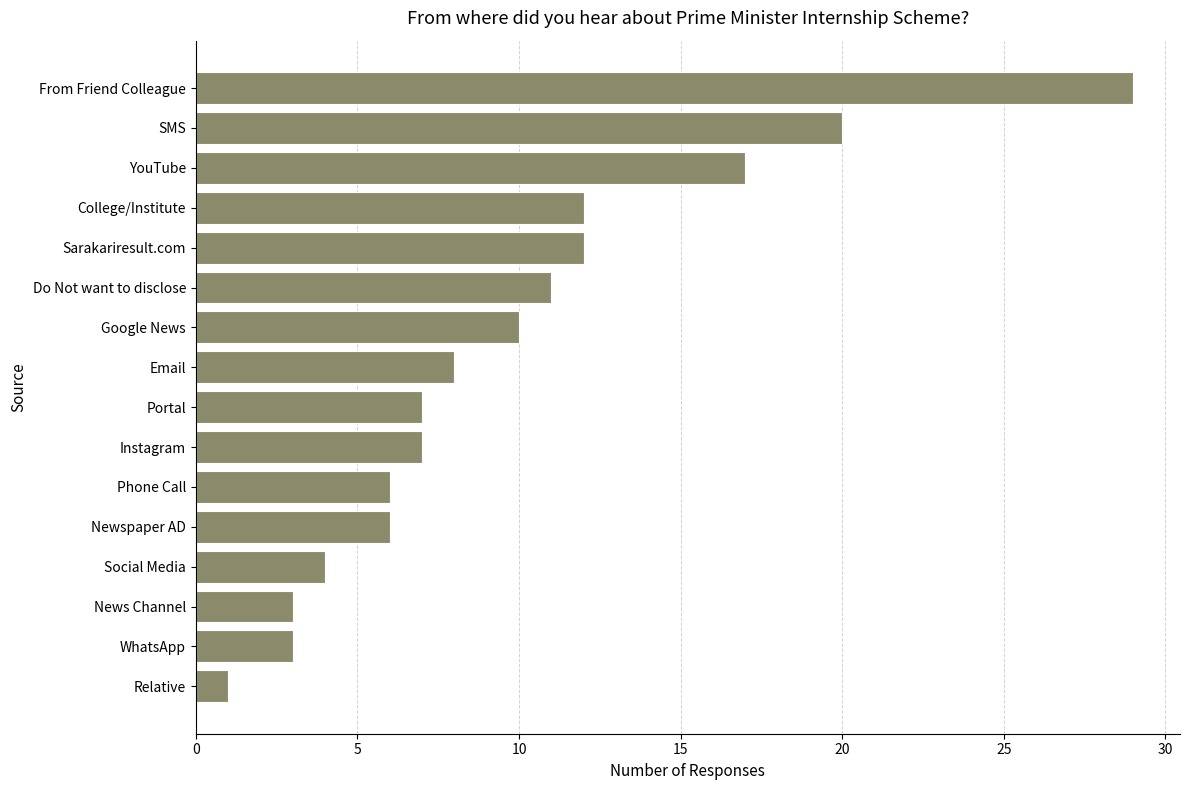

Reading bottom to top, list all the values displayed in this chart.

1	3	3	4	6	6	7	7	8	10	11	12	12	17	20	29